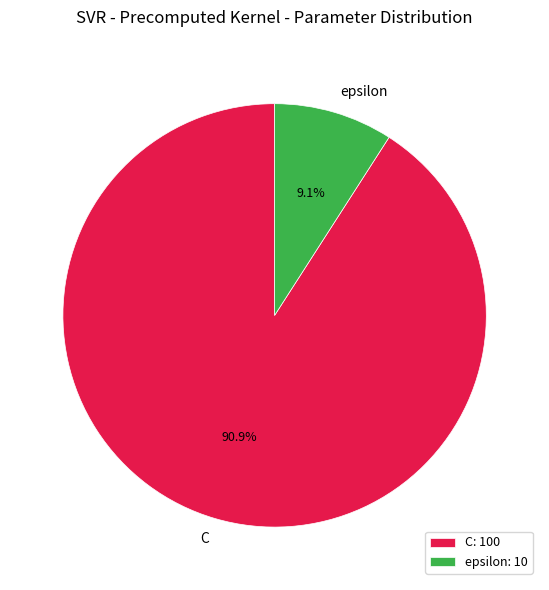

To the nearest percent, what is the combined percentage of epsilon and C?

100%